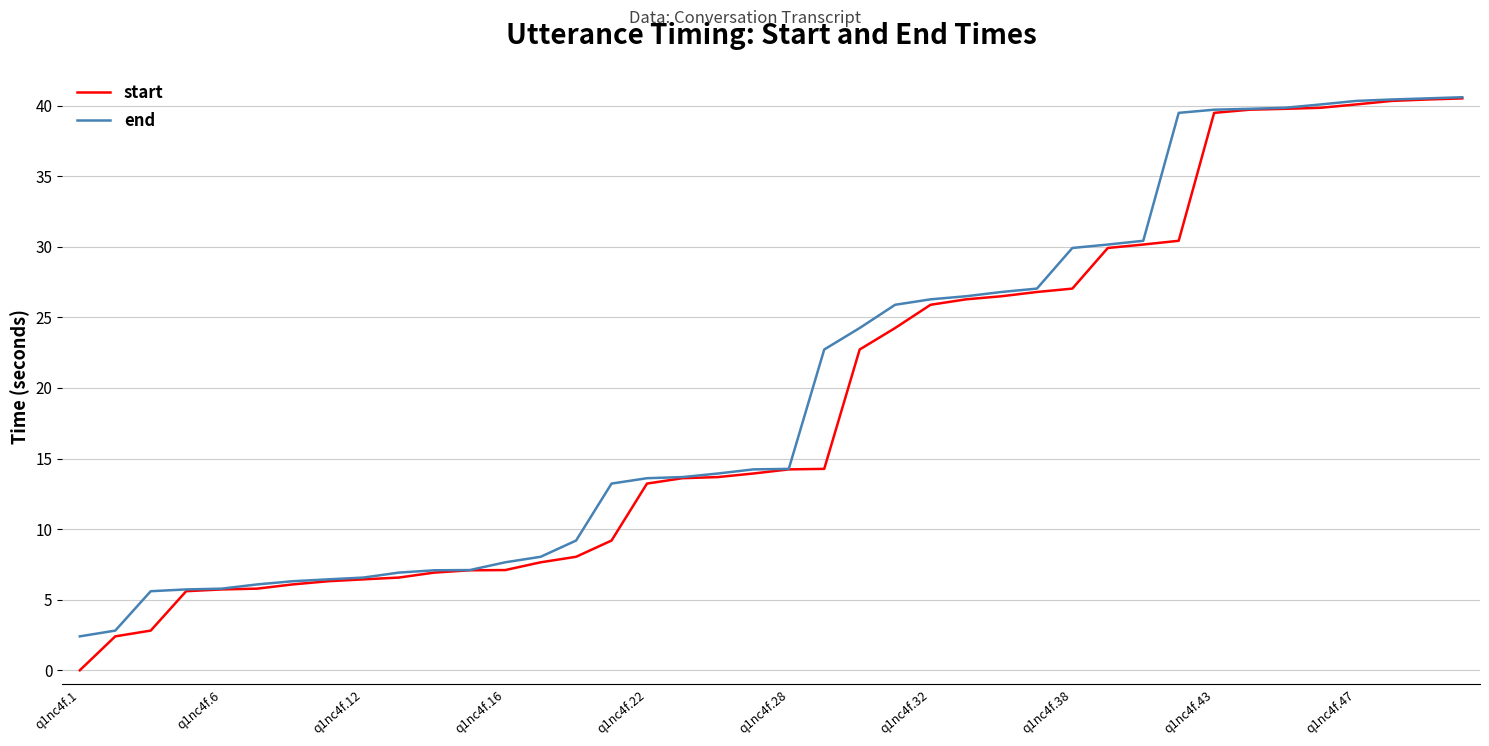

What is the greatest value displayed?

40.6